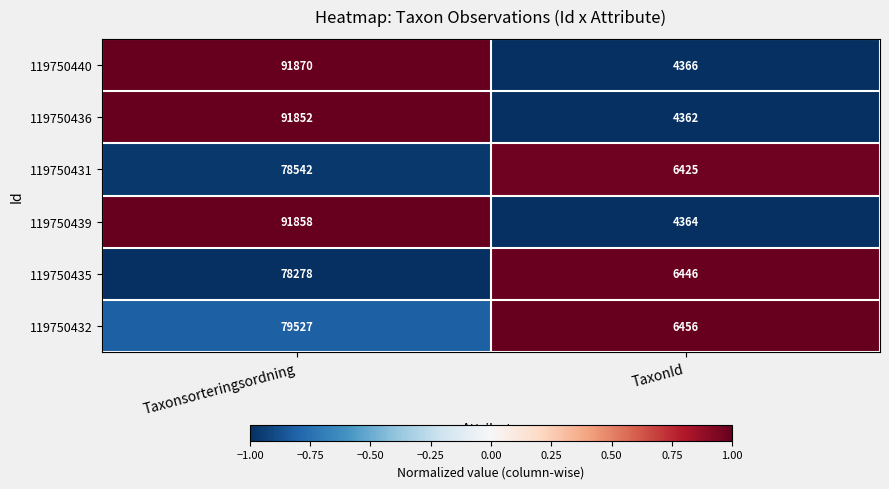

At which category is the sum across all series the highest?

Taxonsorteringsordning